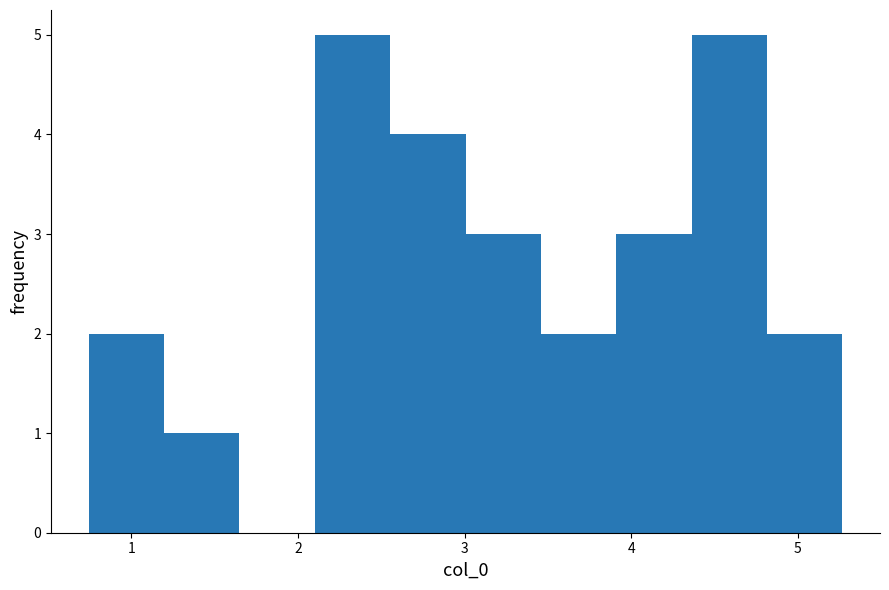

Reading left to right, list every bar in this chart as the range it spans on the x-axis followed by its height. Neither the bar edges nor the heights are printed on the chart, so give them approximately, as read against the axes.

0.7 to 1.2: 2
1.2 to 1.6: 1
1.6 to 2.1: 0
2.1 to 2.6: 5
2.6 to 3.0: 4
3.0 to 3.5: 3
3.5 to 3.9: 2
3.9 to 4.4: 3
4.4 to 4.8: 5
4.8 to 5.3: 2